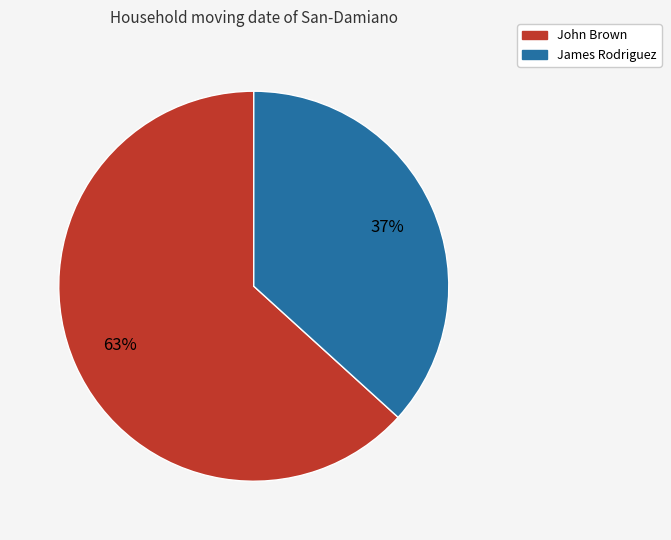

Which category has the biggest portion of the pie?

John Brown